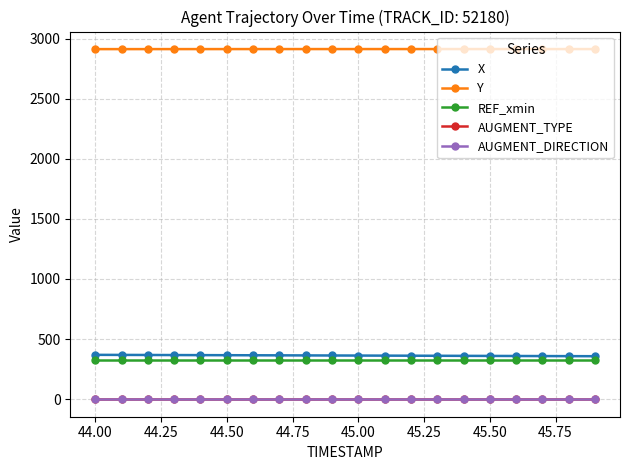

What is the maximum value for Y?

2912.5